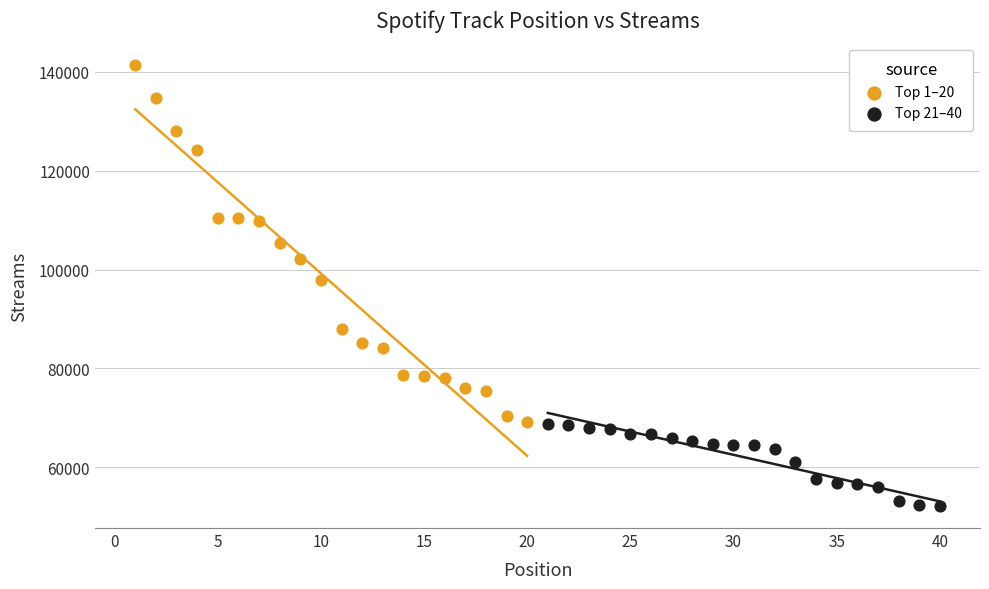

Which series reaches the maximum Y coordinate?

Top 1–20